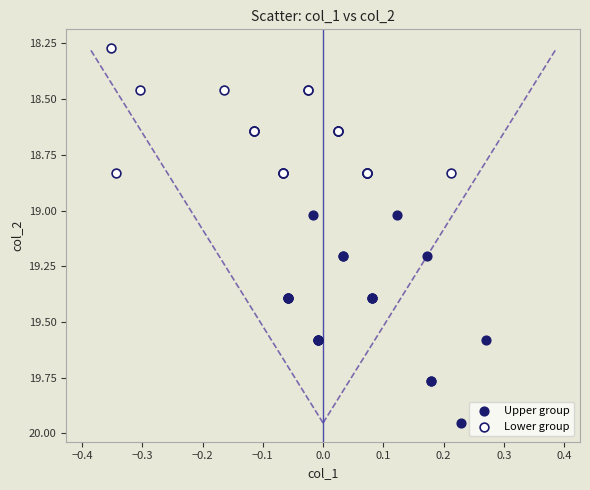

Which series reaches the minimum Y coordinate?

Lower group